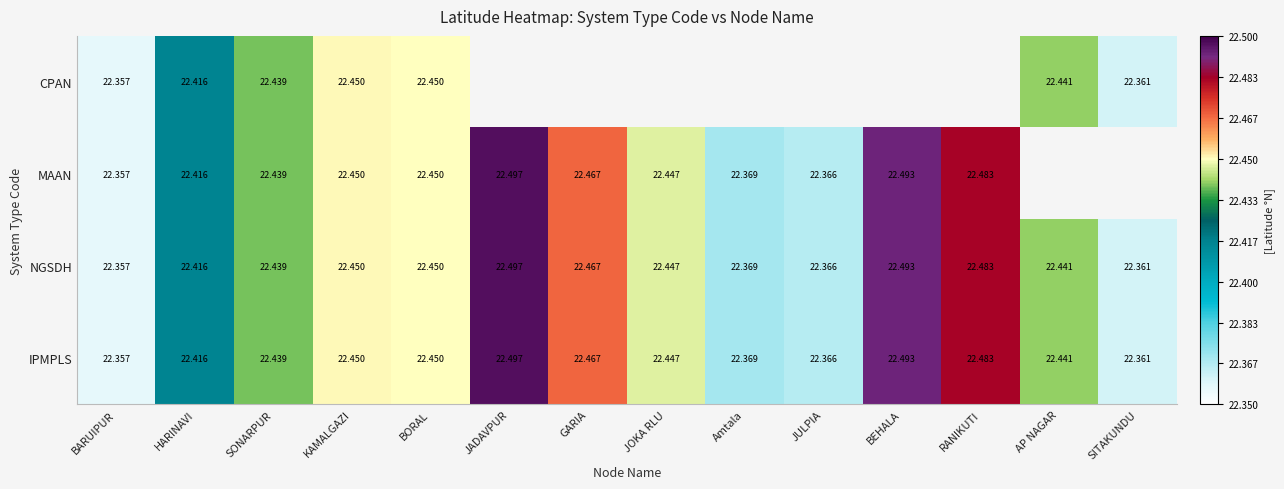

What is the total value across all series at HARINAVI?

89.7